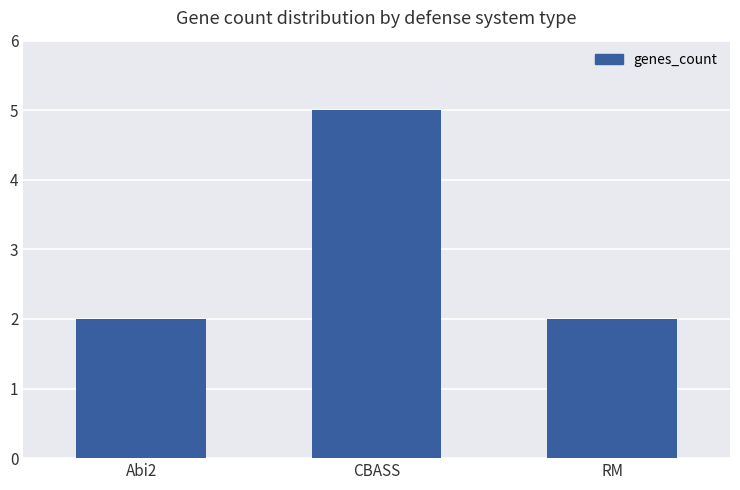

What is the change in value from CBASS to RM?

-3